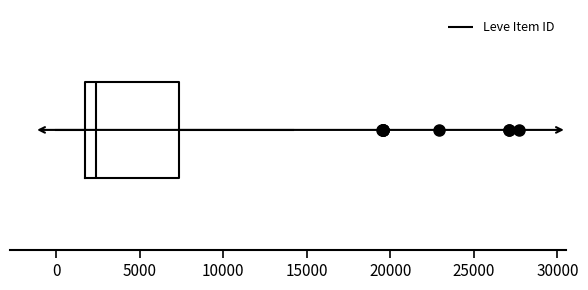

Transcribe this box plot: give where the median line is, the range the box spans, and where the two whiskers end, as read against the x-axis. The values are not printed on the chart, so give them approximately, as read against the axis.

median 2500, box 1500 to 7500, whiskers 0 to 14000